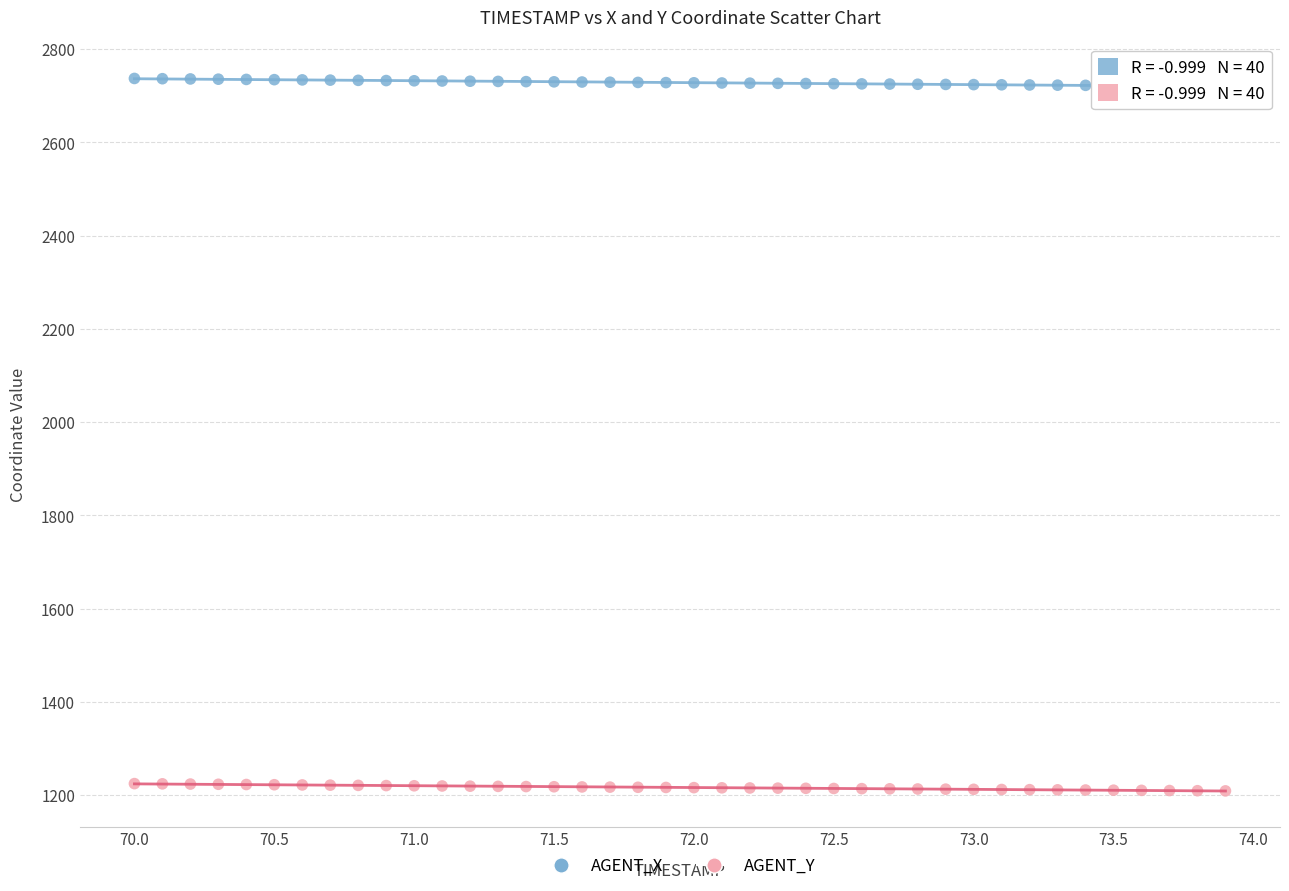

Across all data points, what is the range of X values (max minus min)?

3.9